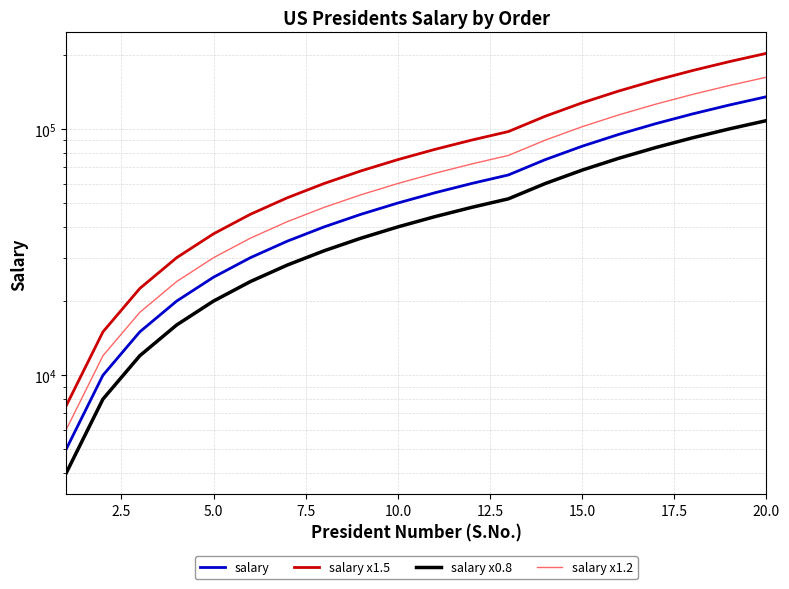

What is the difference between the maximum and minimum values in the salary x1.2 series?

156000